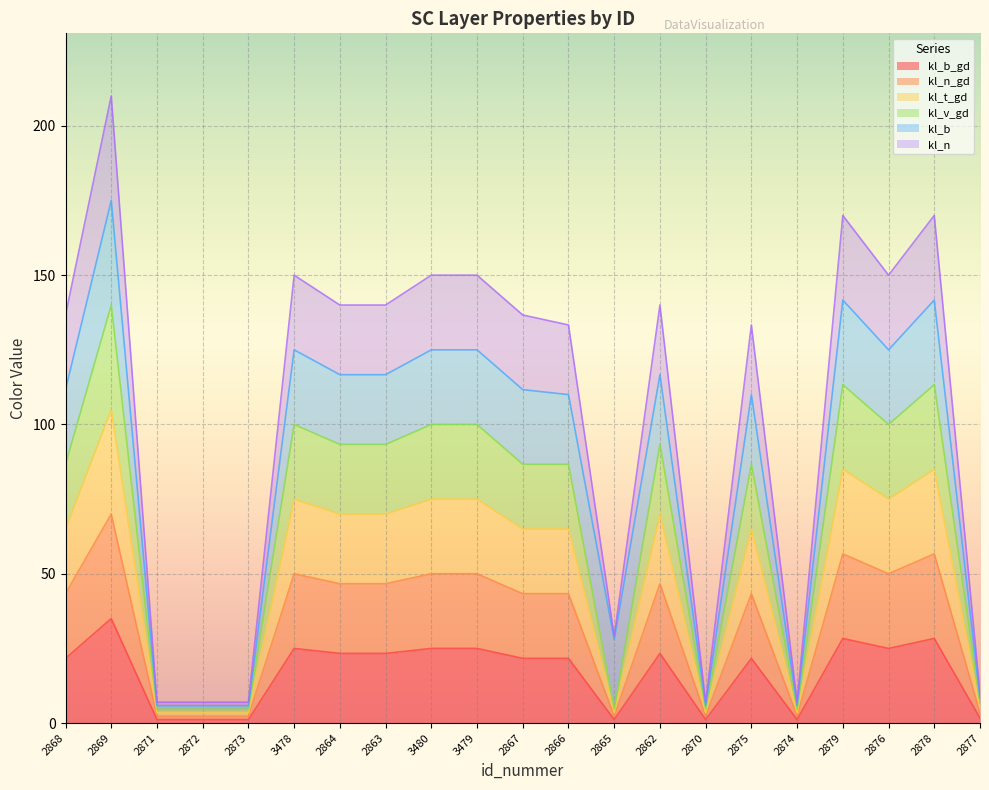

How many lines are shown in the chart?

6